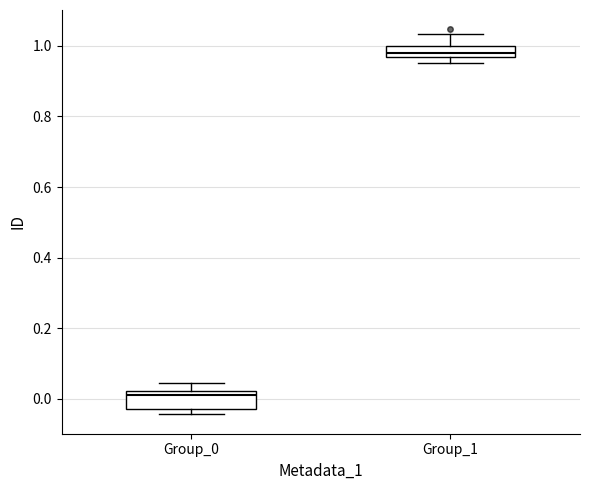

Reading left to right, read every box against the y-axis: the position of its median line, the range the box covers, and the ends of its whiskers. The values are not printed on the chart, so give them approximately, as read against the axis.

Group_0: median 0.00, box -0.02 to 0.02, whiskers -0.04 to 0.04
Group_1: median 0.98, box 0.96 to 1.00, whiskers 0.96 (below the box's lower edge) to 1.04